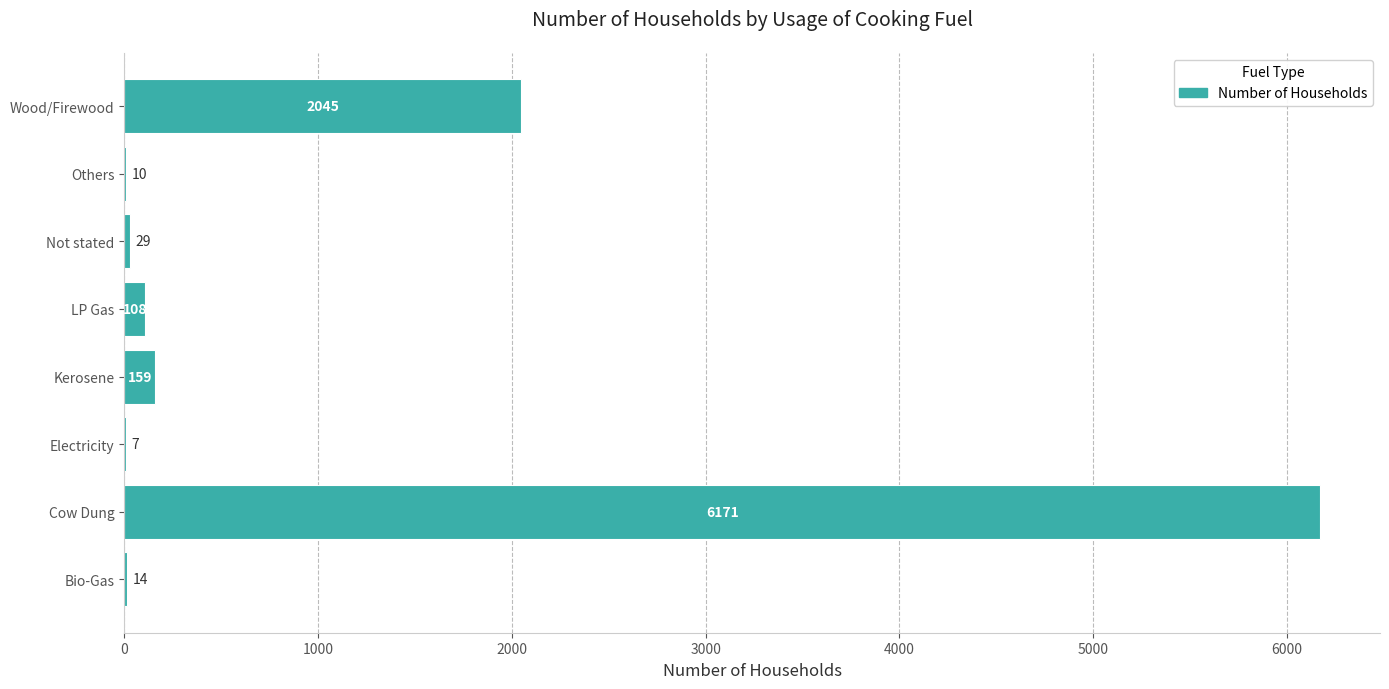

Reading top to bottom, what are all the values shown in this chart?

Wood/Firewood=2045	Others=10	Not stated=29	LP Gas=108	Kerosene=159	Electricity=7	Cow Dung=6171	Bio-Gas=14